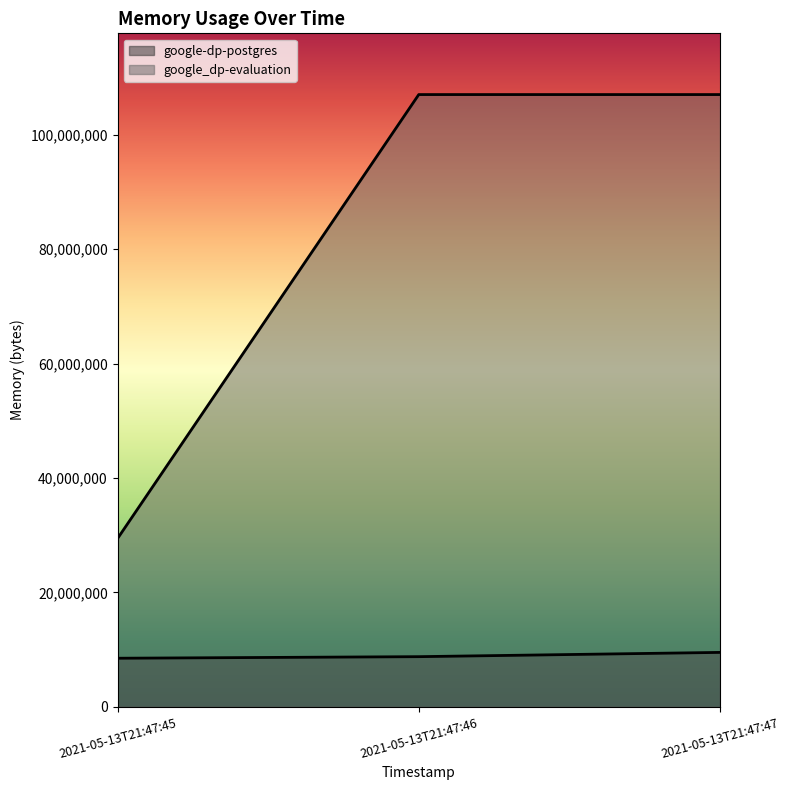

Rank the series at 2021-05-13T21:47:46 from highest to lowest value.

google_dp-evaluation, google-dp-postgres